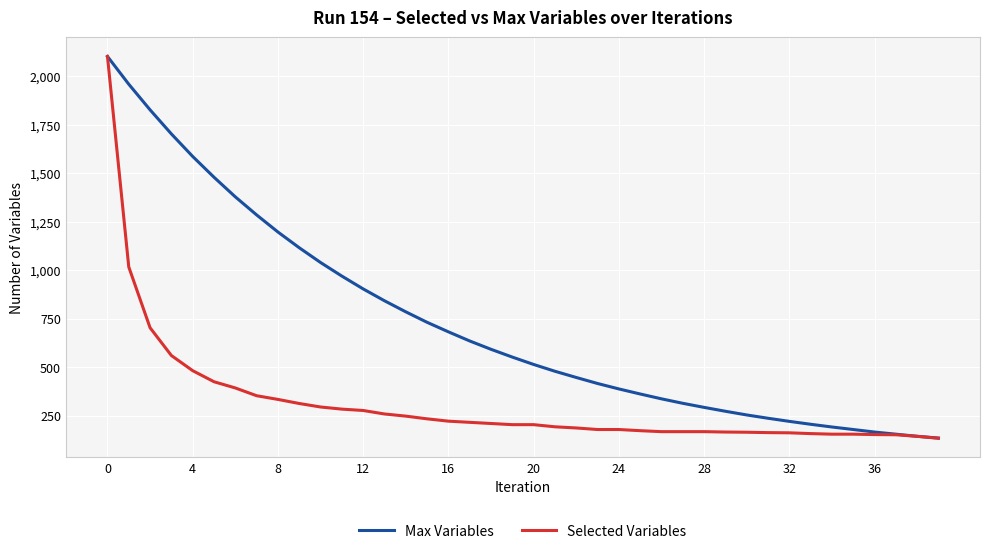

List the series in order of their overall mean, lowest first.

Selected Variables, Max Variables